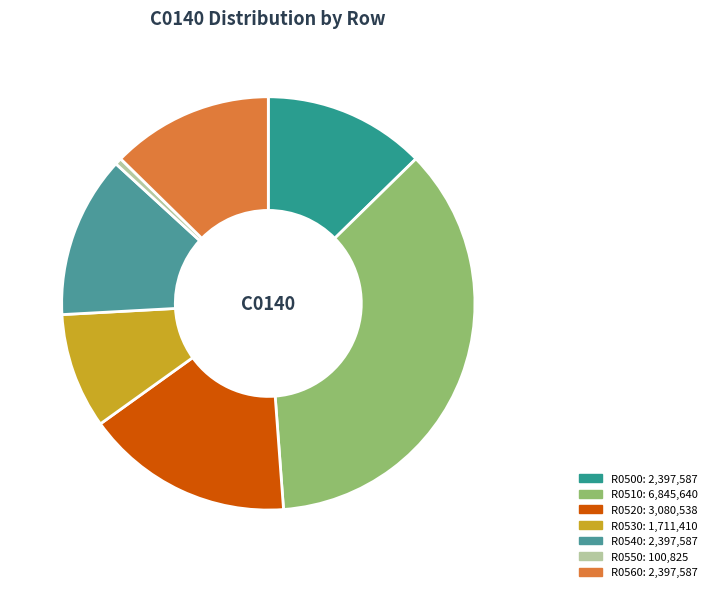

Which has a higher value, R0520 or R0530?

R0520